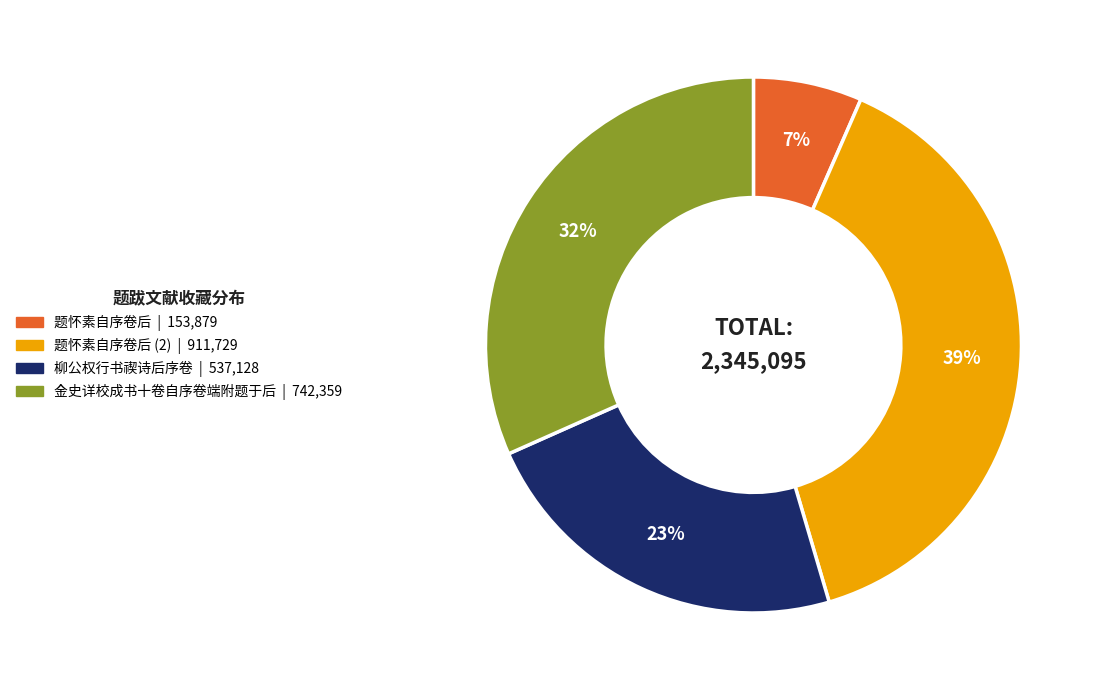

To the nearest percent, what is the average slice percentage?

25%